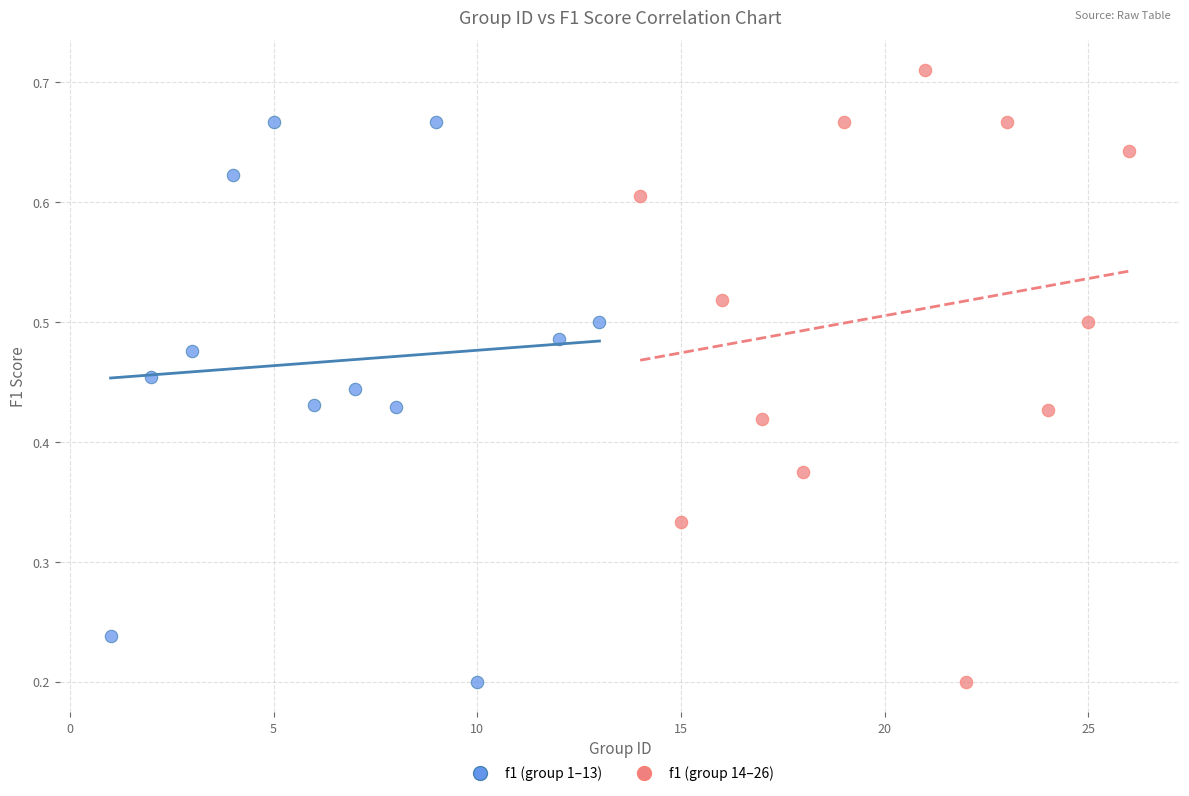

Which series reaches the maximum Y coordinate?

f1 (group 14–26)